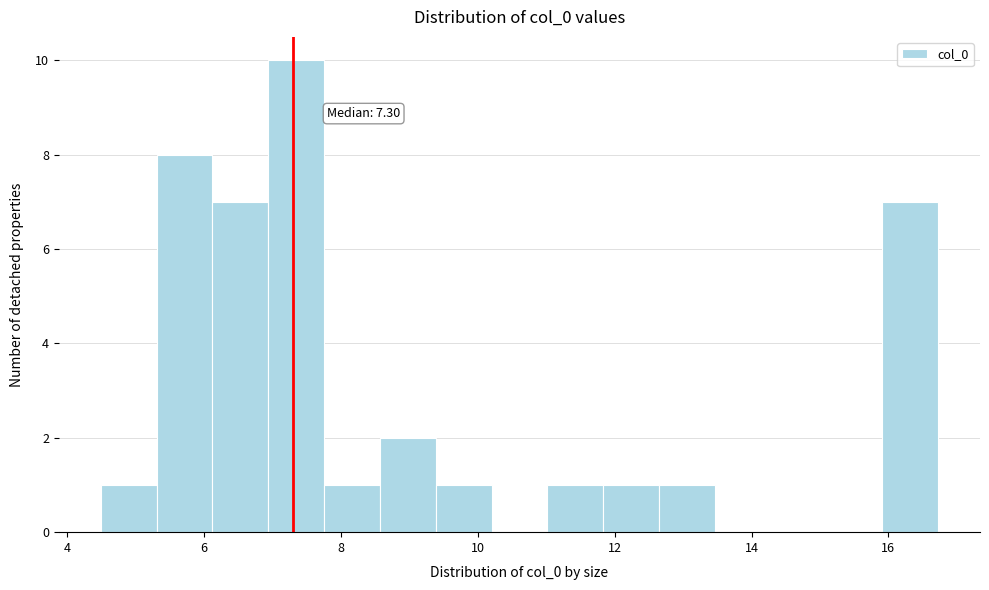

Over which range of the x-axis is the bar tallest?

7.0 to 7.8